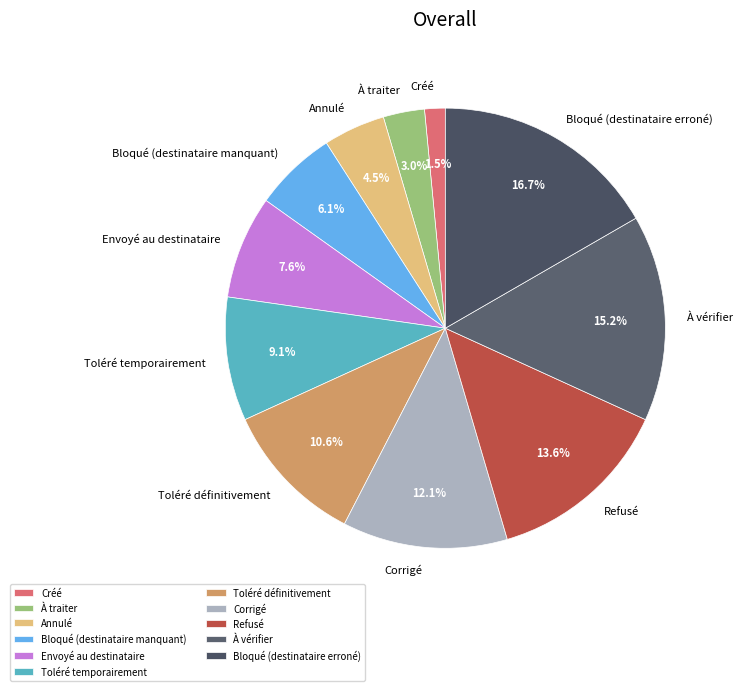

Is the sum of Créé and Toléré temporairement greater than half?

No